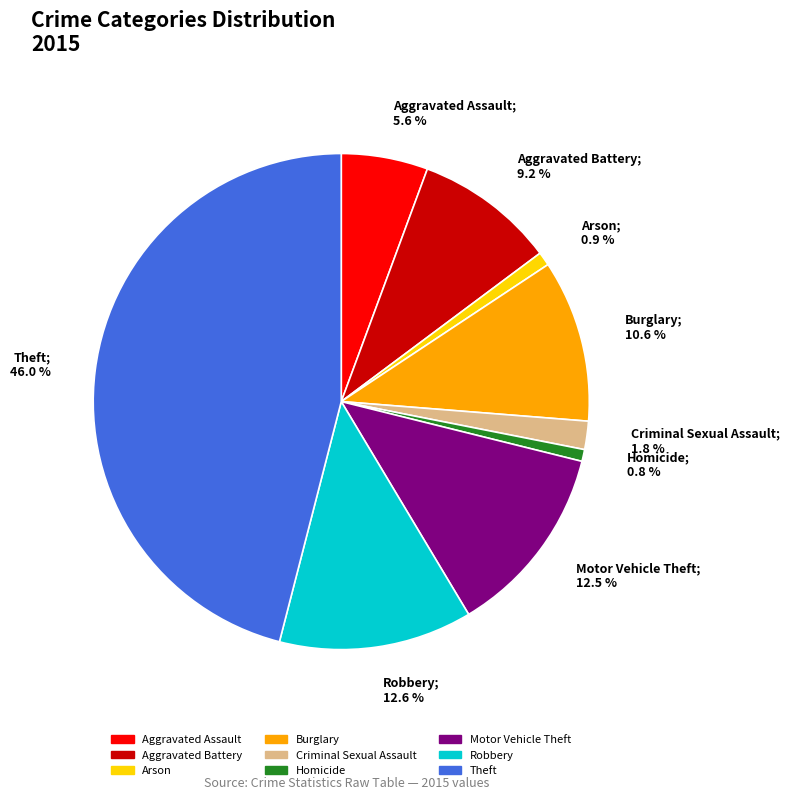

To the nearest percent, what percentage of the pie is Robbery?

13%